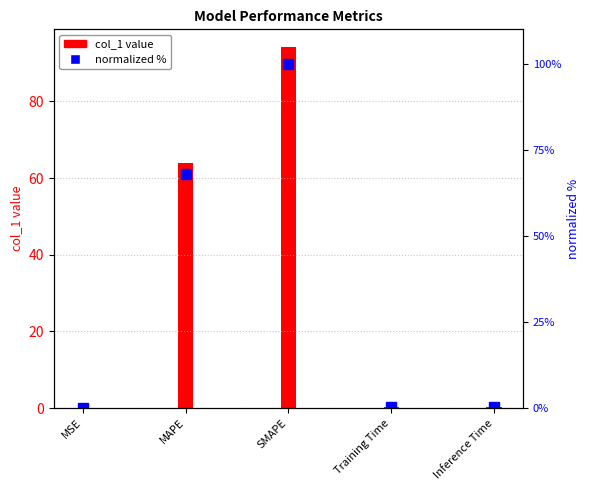

Is it true that normalized % equals 0.0 at MSE?

False